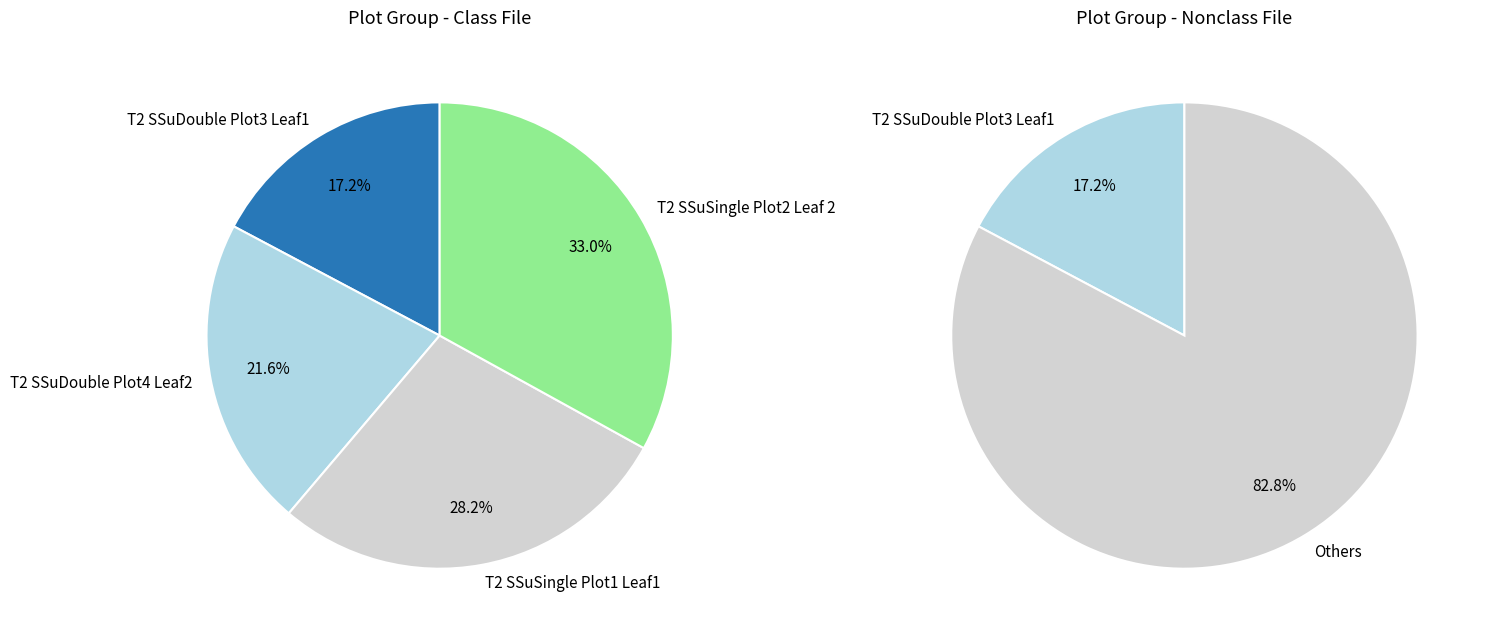

Is there any slice that represents more than half of the pie?

No